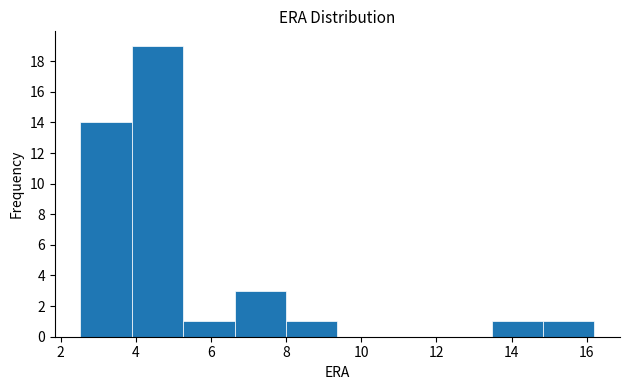

Reading left to right, list every bar in this chart as the range it spans on the x-axis followed by its height. Neither the bar edges nor the heights are printed on the chart, so give them approximately, as read against the axes.

2.6 to 3.8: 14
3.8 to 5.2: 19
5.2 to 6.6: 1
6.6 to 8.0: 3
8.0 to 9.4: 1
9.4 to 10.8: 0
10.8 to 12.0: 0
12.0 to 13.4: 0
13.4 to 14.8: 1
14.8 to 16.2: 1